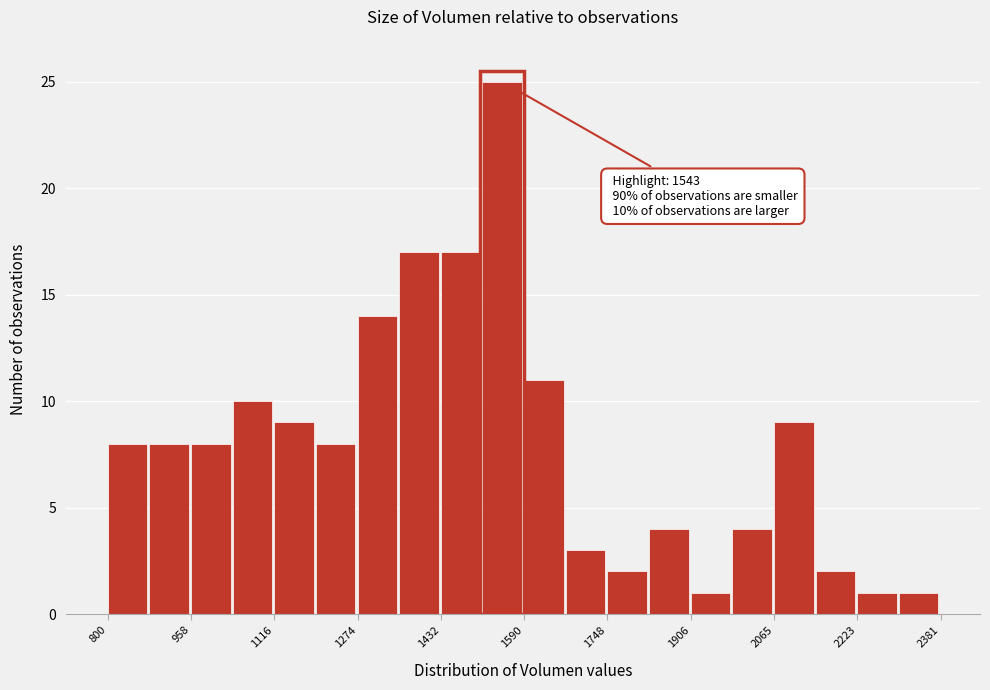

Read against the x-axis, roughly where is the centre of the tallest bar?

1540